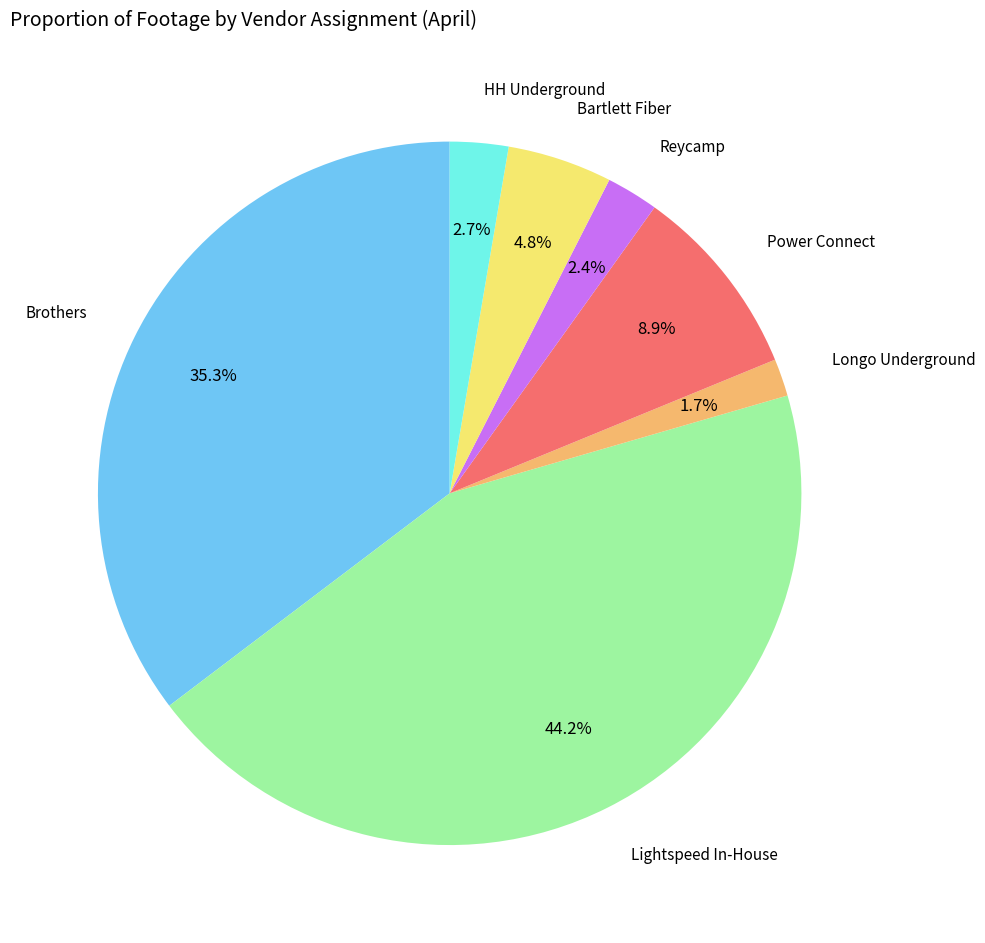

Is there a majority slice in this chart?

No